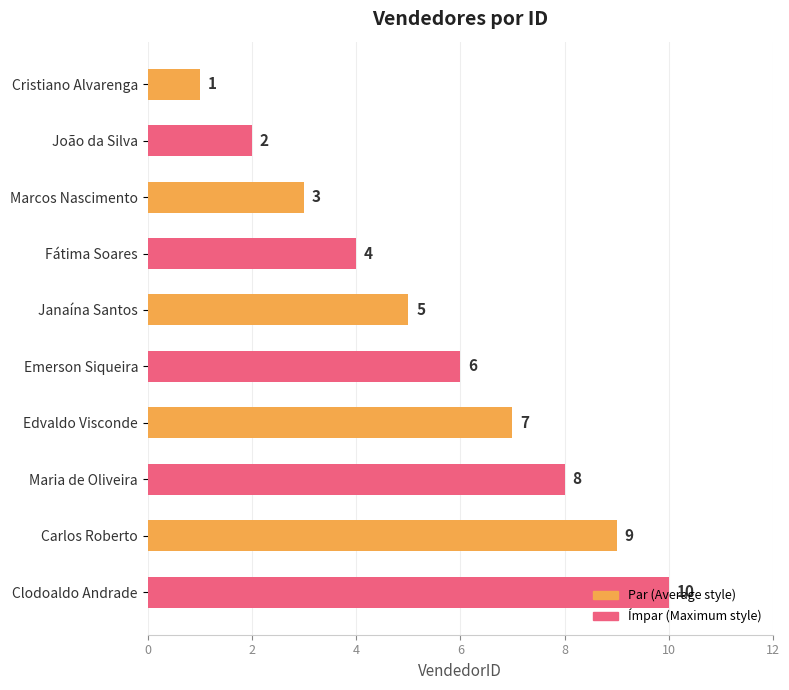

What is the maximum value shown in the chart?

10